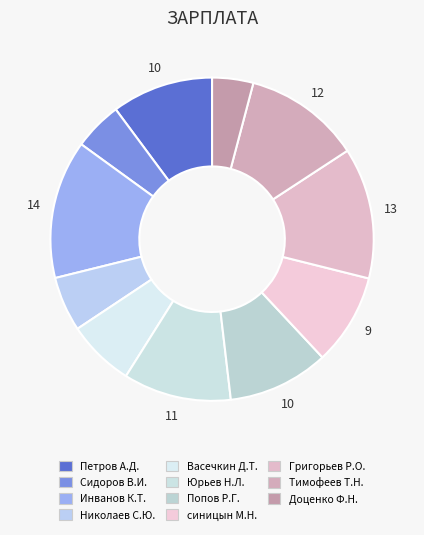

The Юрьев Н.Л. slice represents 11% of the pie. True or false?

True